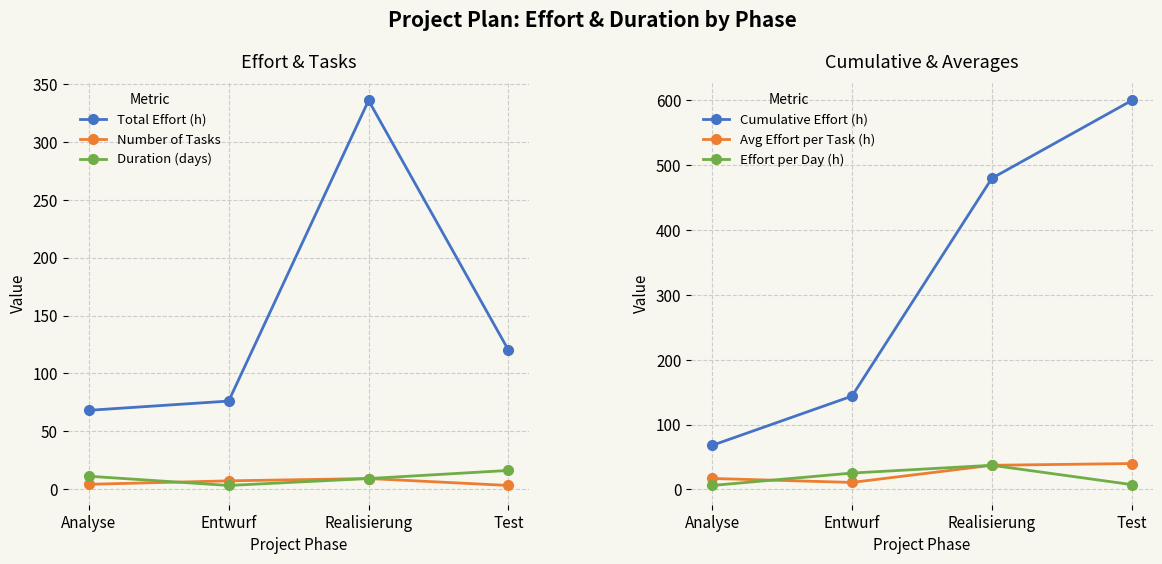

How many data points does each series have?

4